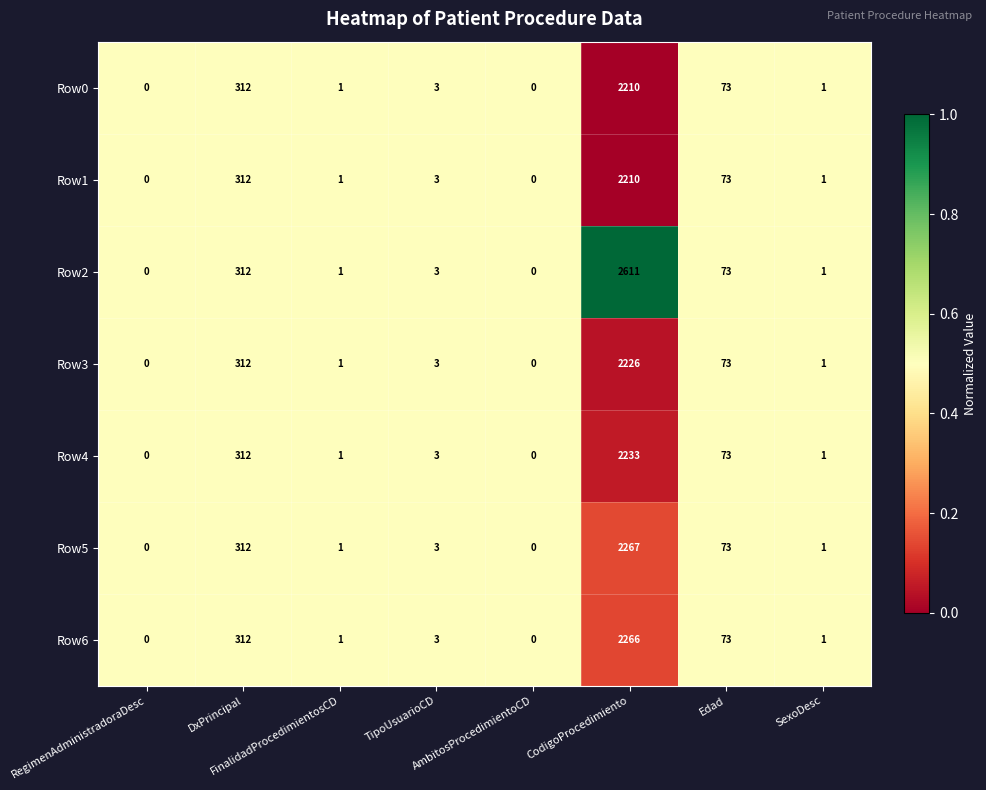

What is the difference between the maximum and minimum values in the Row6 series?

2266